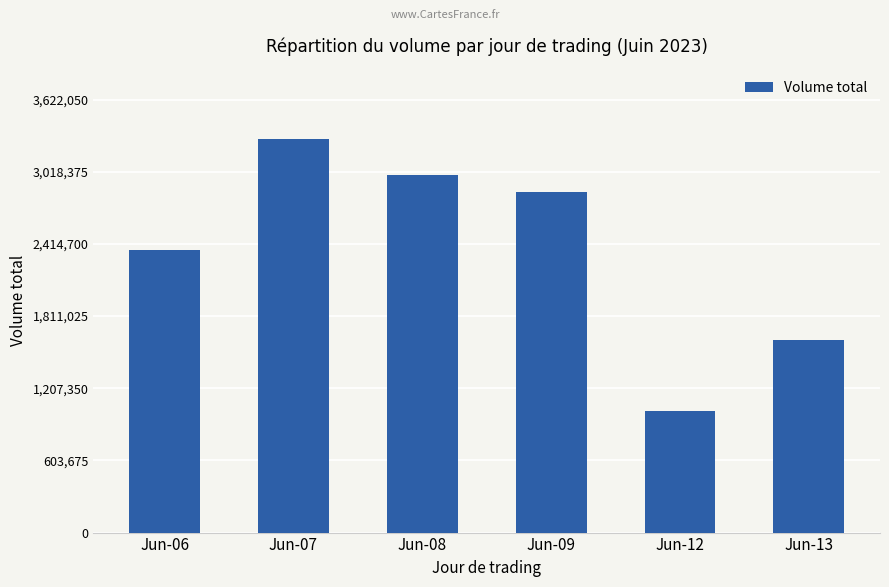

List the labels in order of value, smallest first.

Jun-12, Jun-13, Jun-06, Jun-09, Jun-08, Jun-07